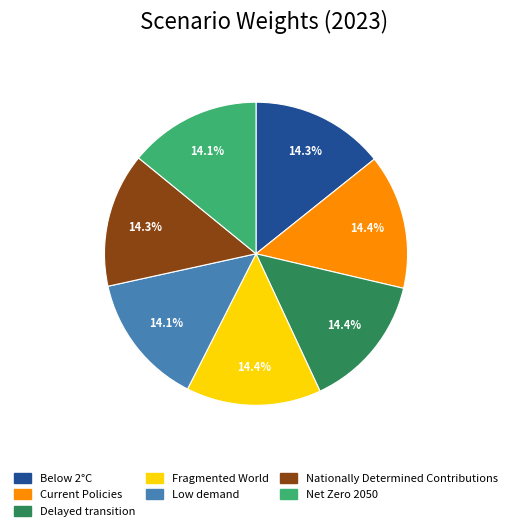

To the nearest percent, what is the combined percentage of Low demand and Current Policies?

28%